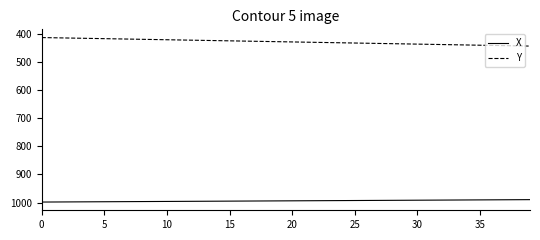

How many values in the Y series exceed 429?

20